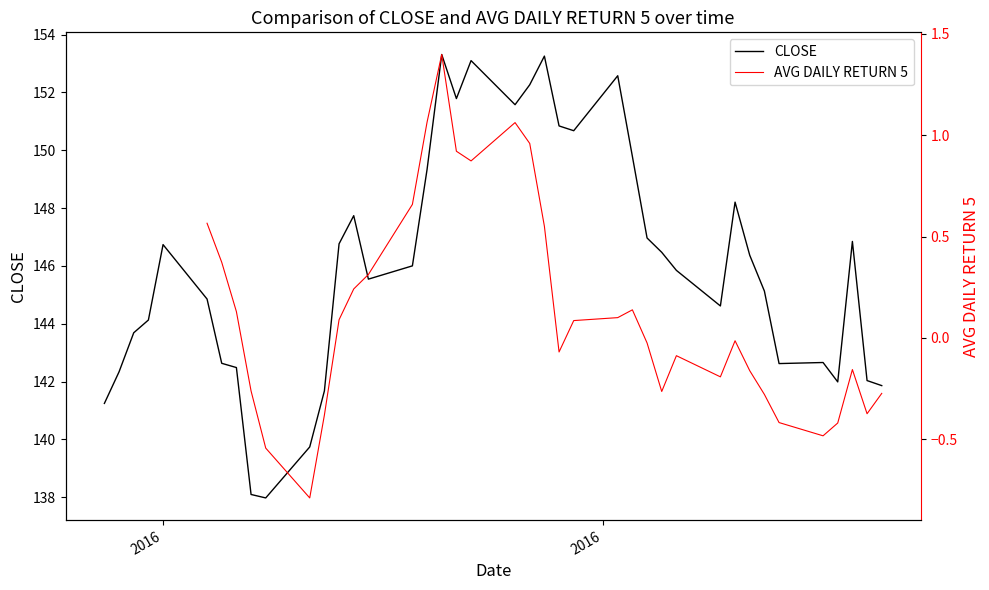

What is the lowest value of the CLOSE series?

138.0